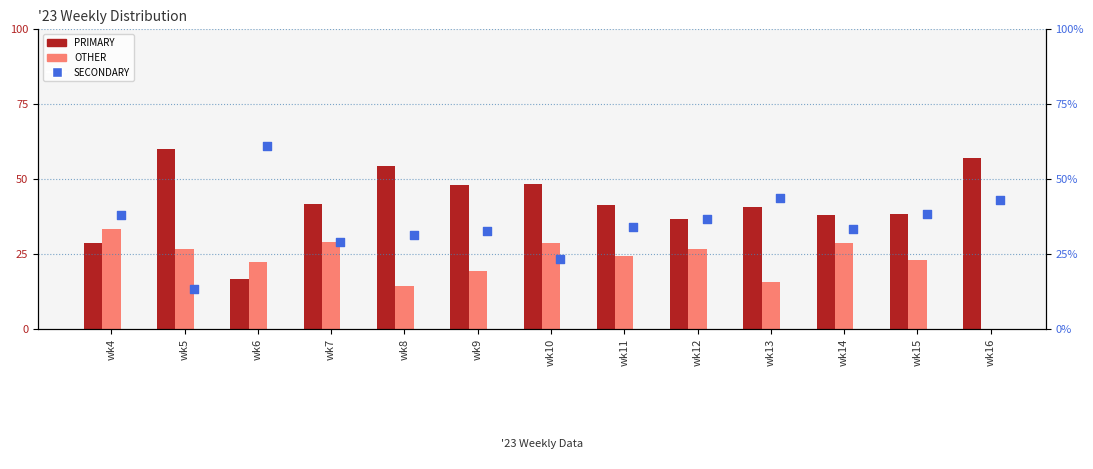

Which series has the largest total across all categories?

PRIMARY